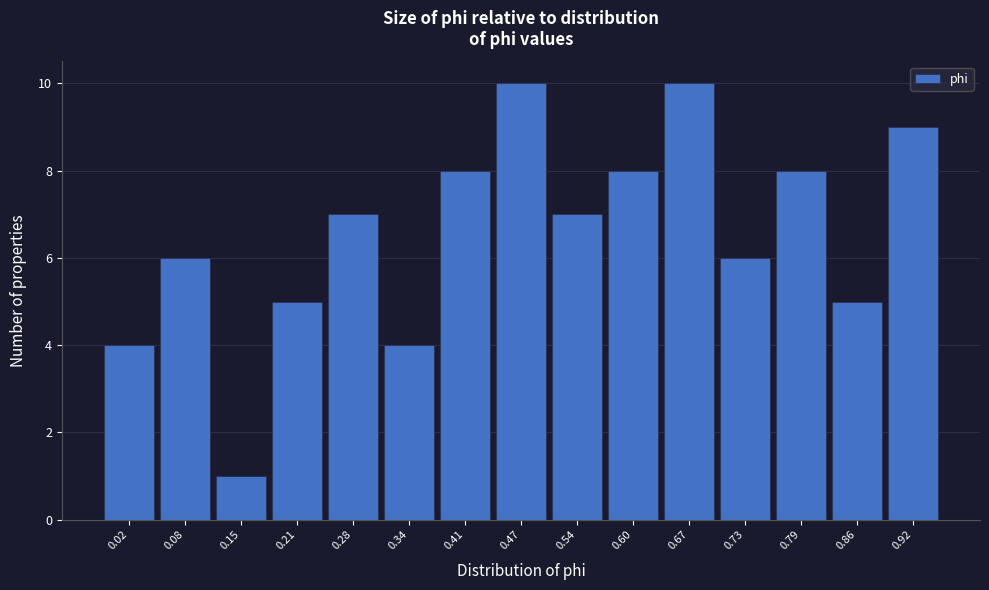

Reading left to right, transcribe all the data shown in this chart.

0.02=4	0.08=6	0.15=1	0.21=5	0.28=7	0.34=4	0.41=8	0.47=10	0.54=7	0.60=8	0.67=10	0.73=6	0.79=8	0.86=5	0.92=9